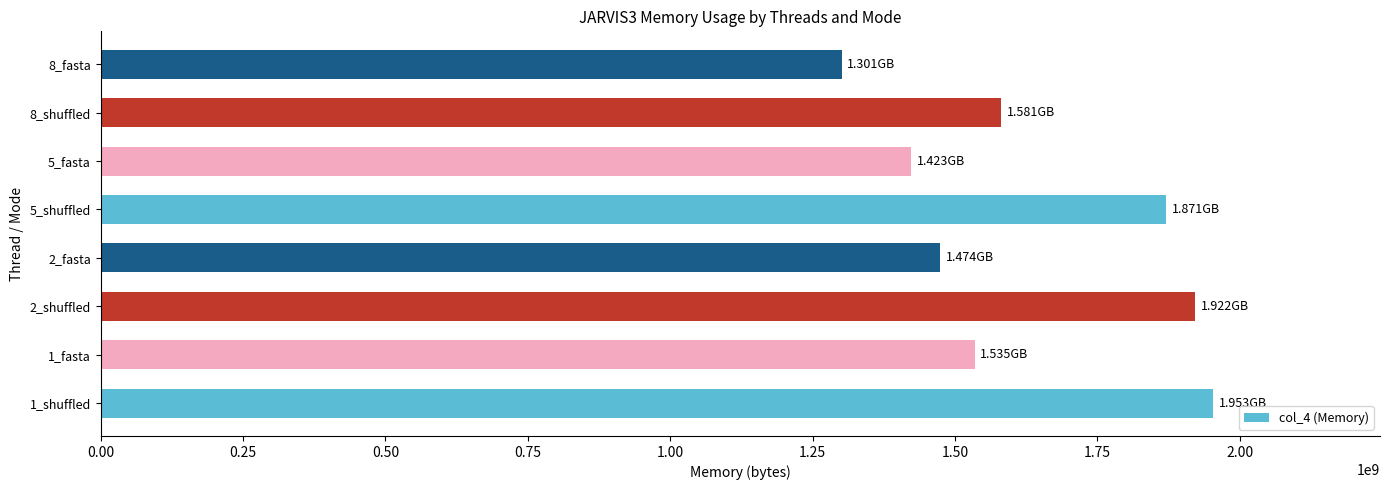

Between 8_fasta and 2_shuffled, which is larger?

2_shuffled